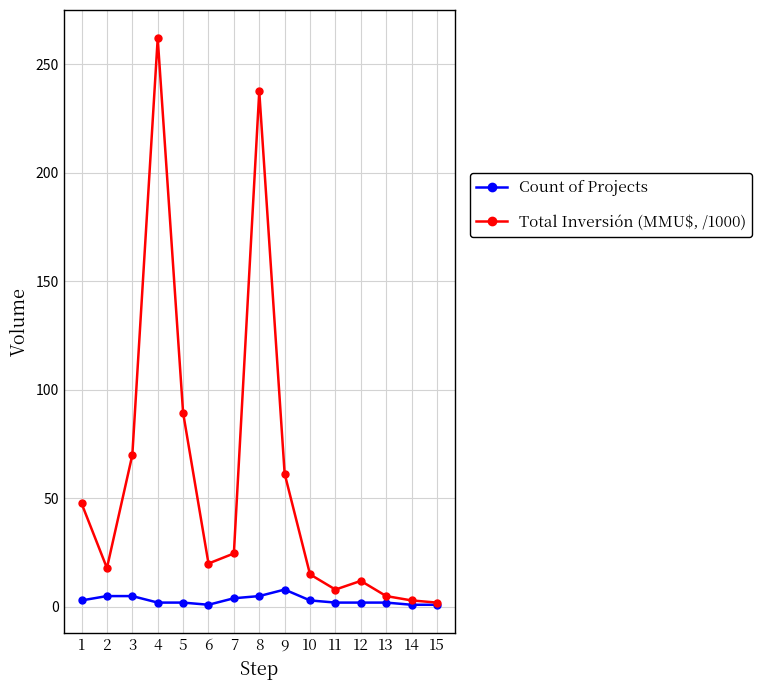

Between 1 and 9, which series saw the biggest shift?

Total Inversión (MMU$, /1000)